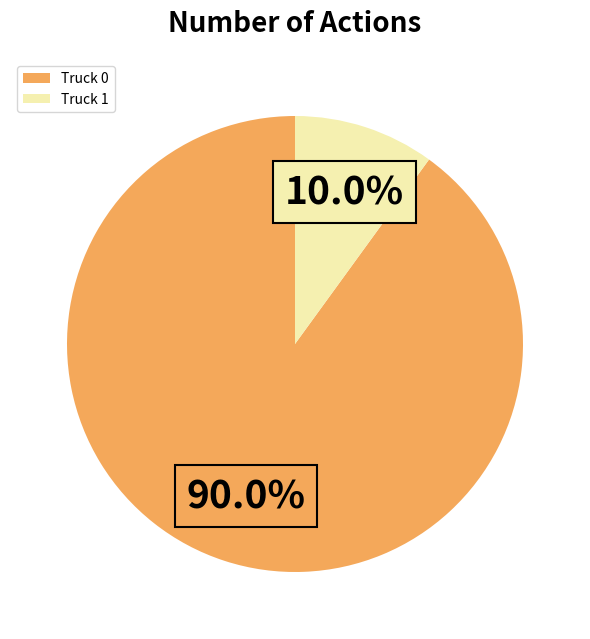

What is the smallest slice in the pie chart?

Truck 1